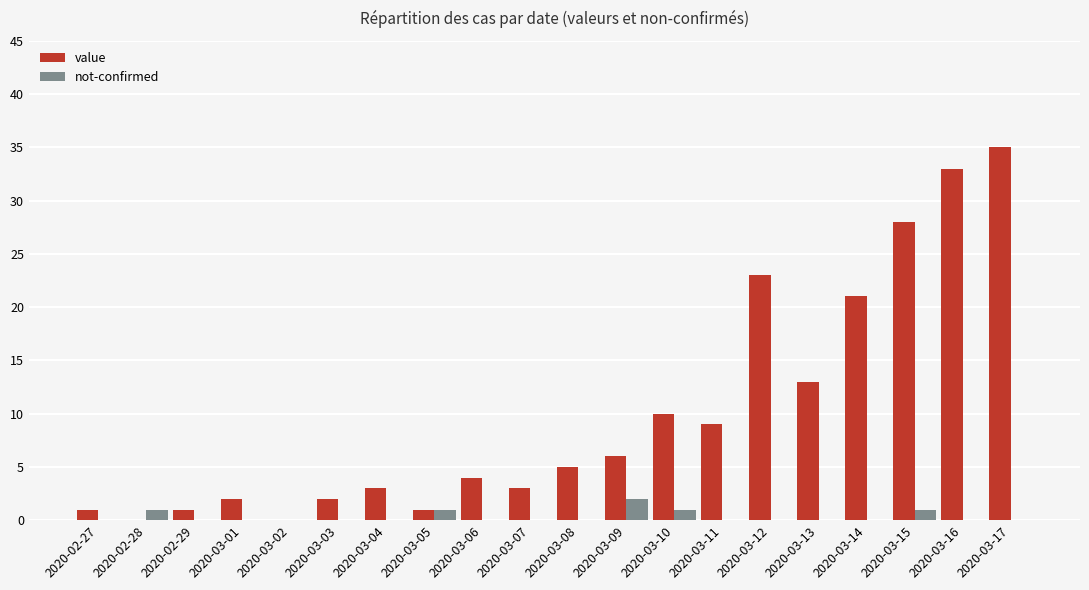

Reading left to right, list all the values displayed in this chart.

value: 1	0	1	2	0	2	3	1	4	3	5	6	10	9	23	13	21	28	33	35
not-confirmed: 0	1	0	0	0	0	0	1	0	0	0	2	1	0	0	0	0	1	0	0